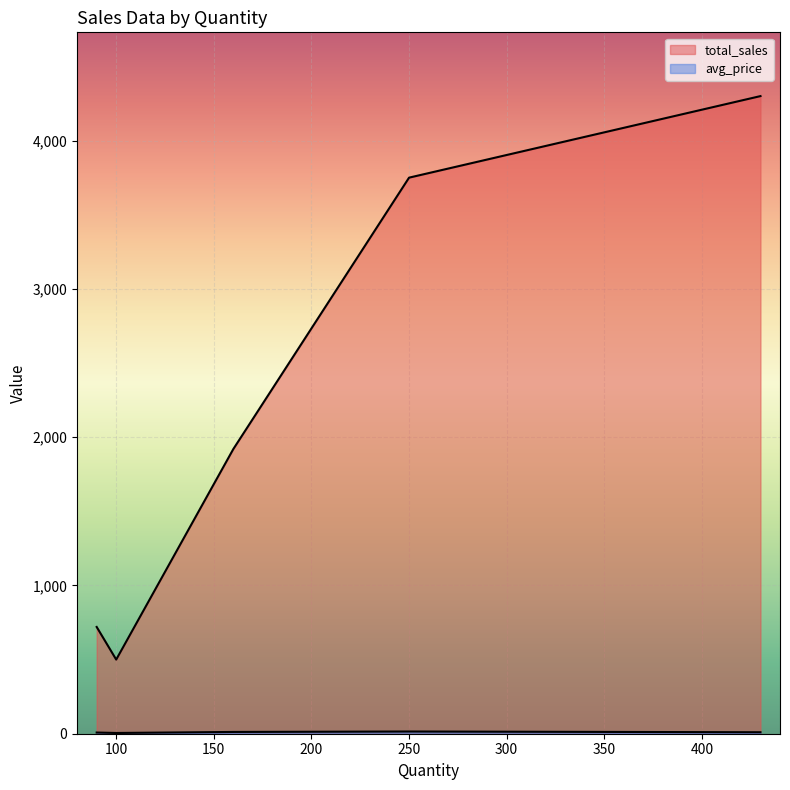

What is the value of the avg_price point at the 2nd from the left?

10